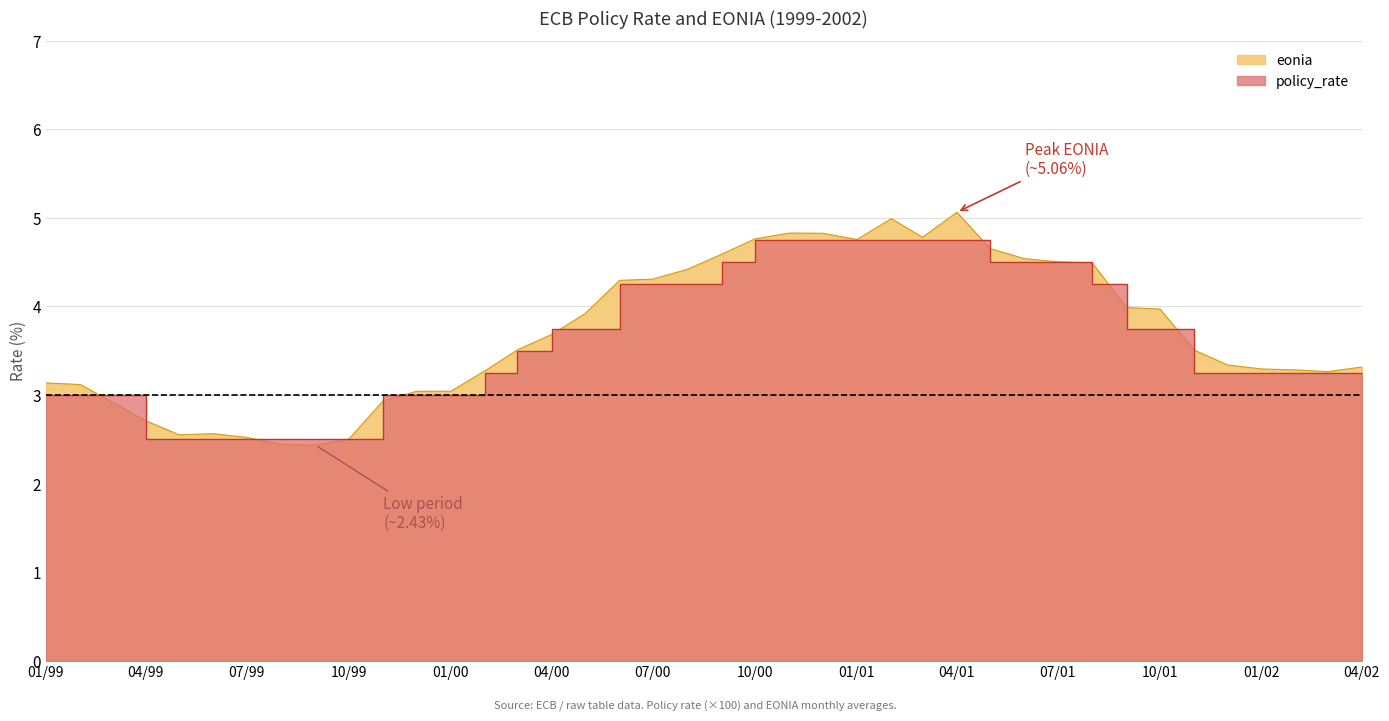

After their last crossing, which series has the higher values: policy_rate or eonia?

eonia